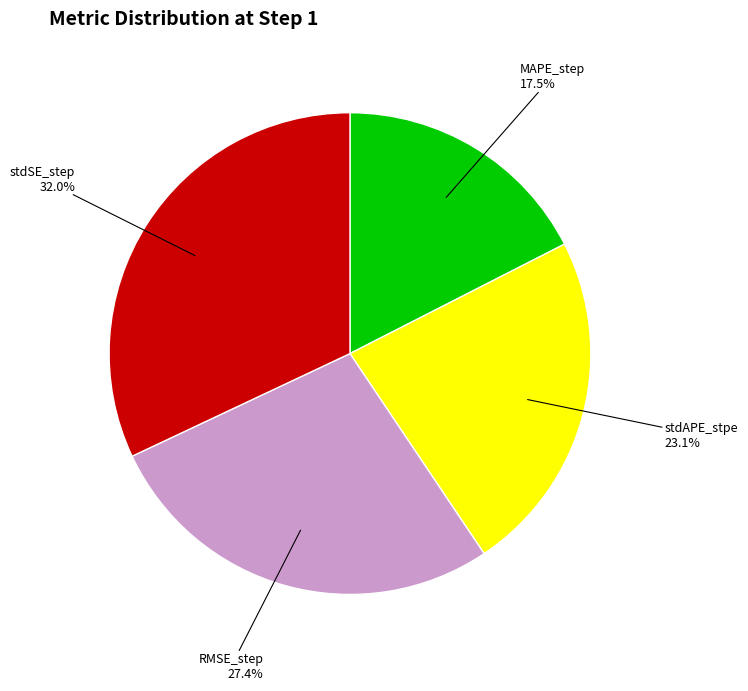

What is the smallest slice in the pie chart?

MAPE_step